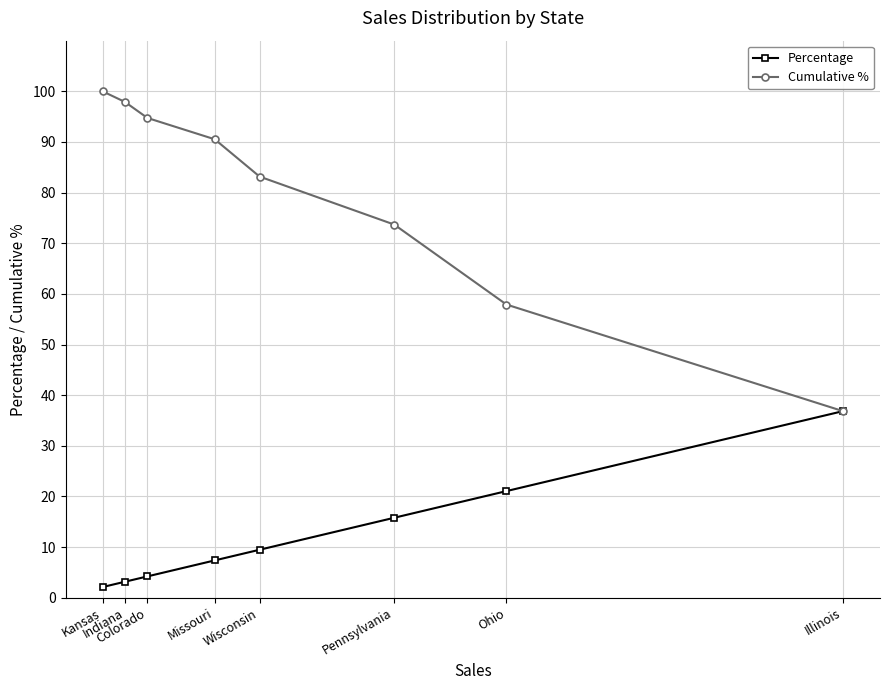

How many values in the Cumulative % series exceed 90?

4